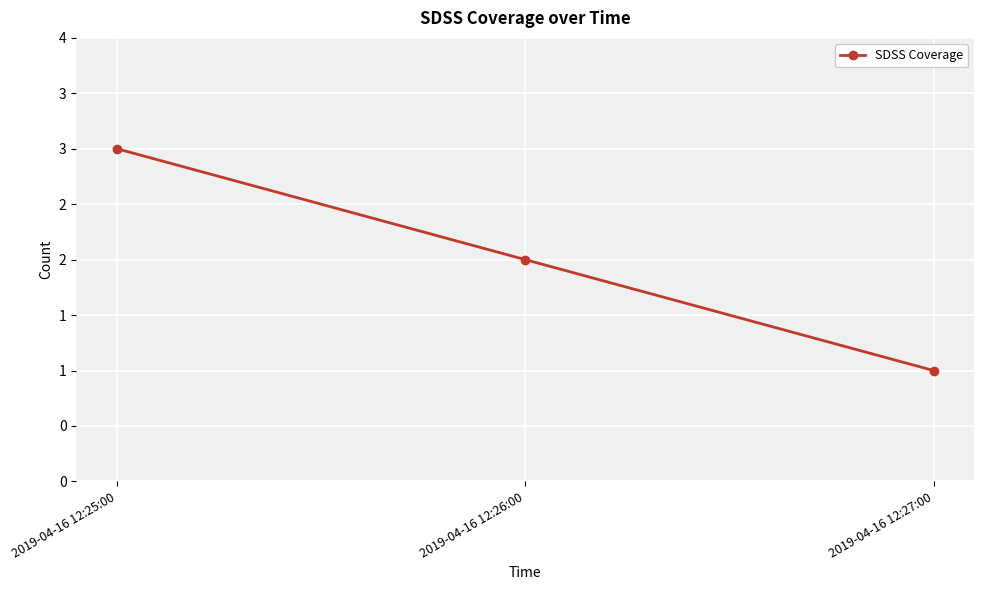

Does the chart have visible grid lines?

Yes